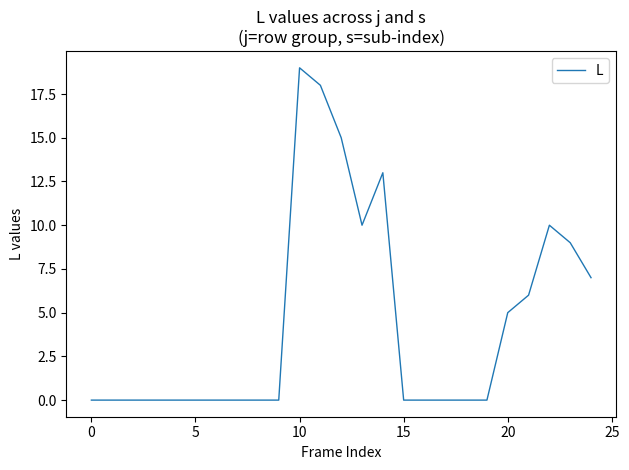

Reading left to right, list all the values displayed in this chart.

0	0	0	0	0	0	0	0	0	0	19	18	15	10	13	0	0	0	0	0	5	6	10	9	7